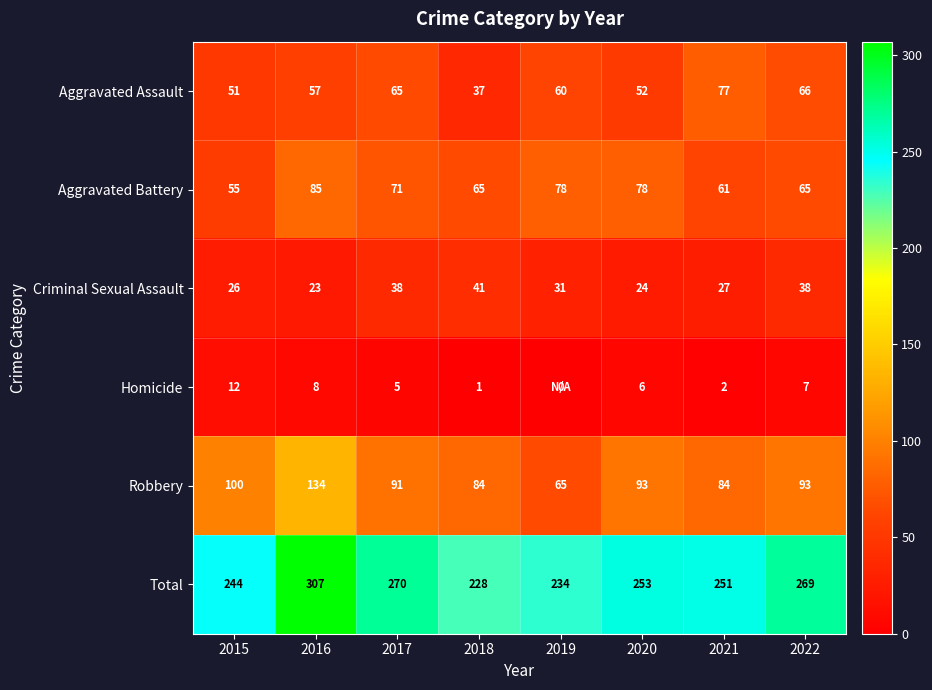

How many categories are shown in the chart?

8